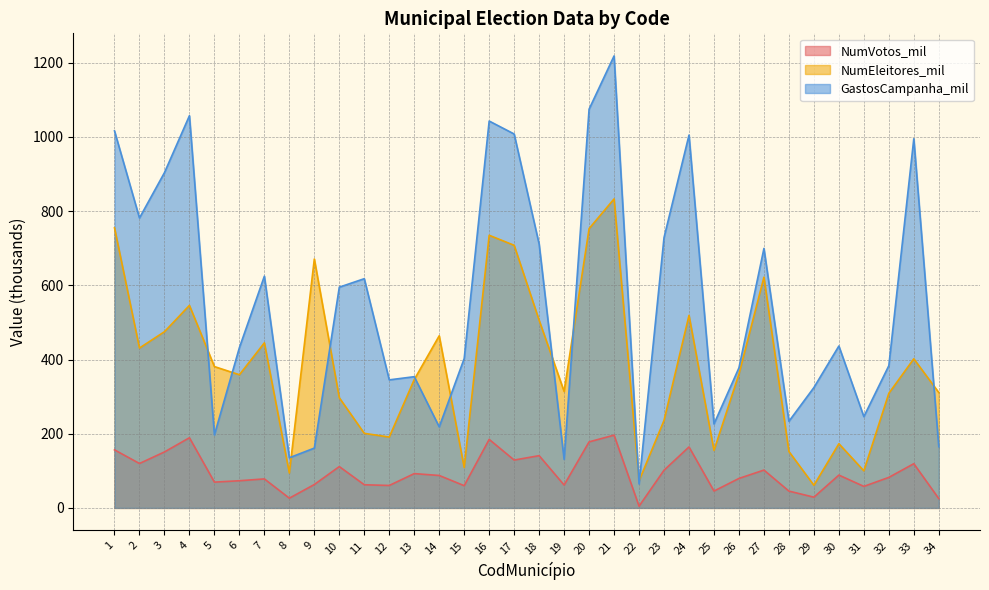

Where is the first local maximum for NumEleitores_mil?

4